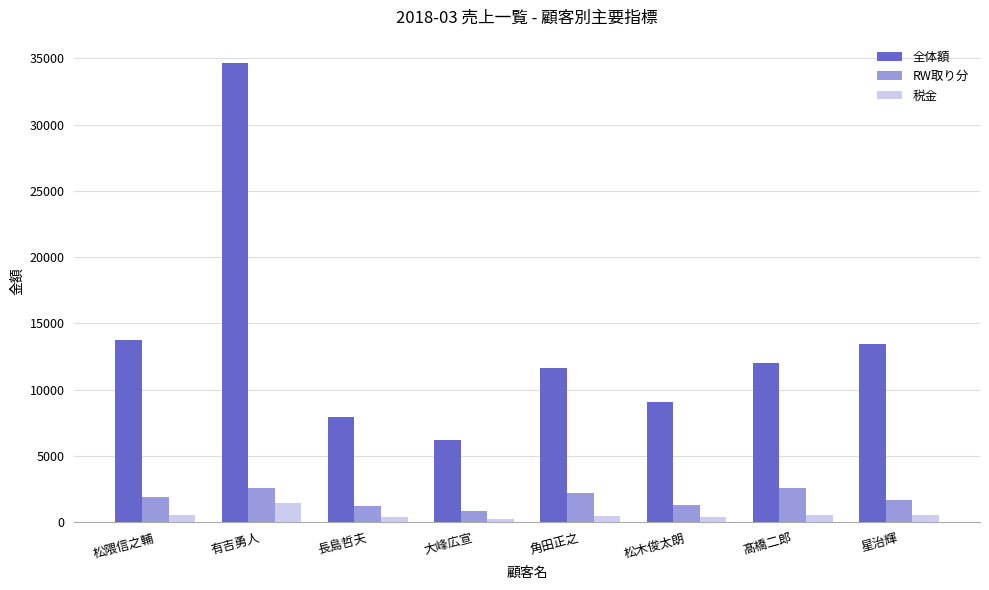

What is the difference between the maximum and minimum values in the 全体額 series?

28465.7